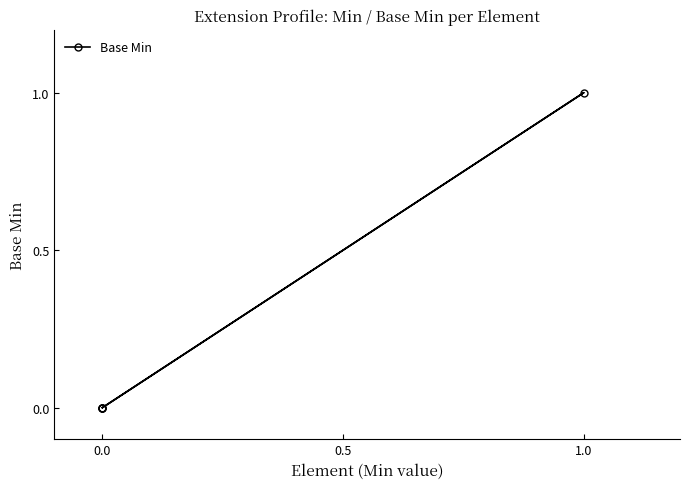

What is the greatest value displayed?

1